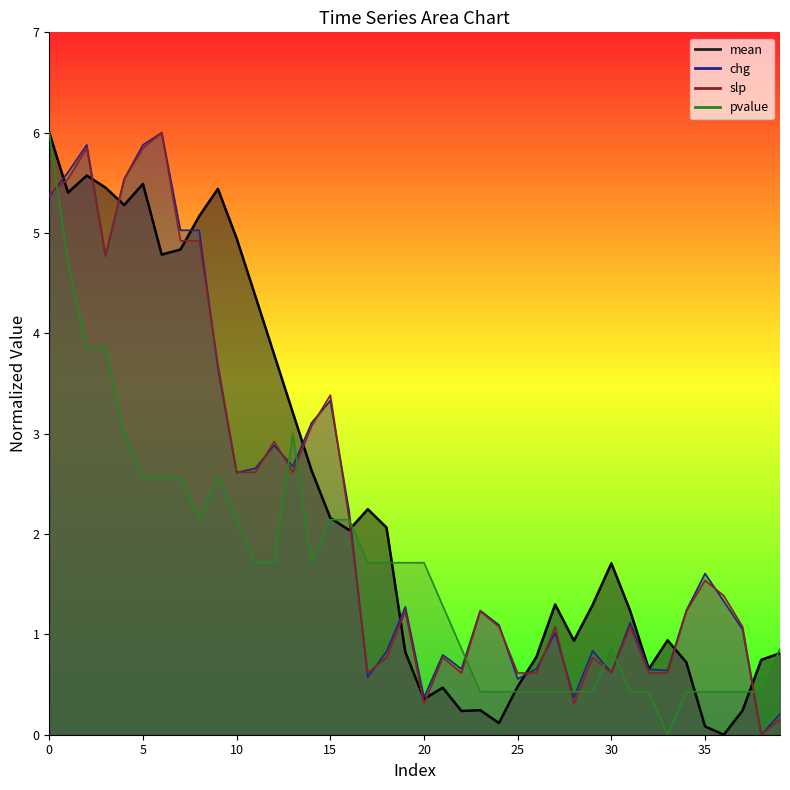

What value does the mean series have at 16?

2.0